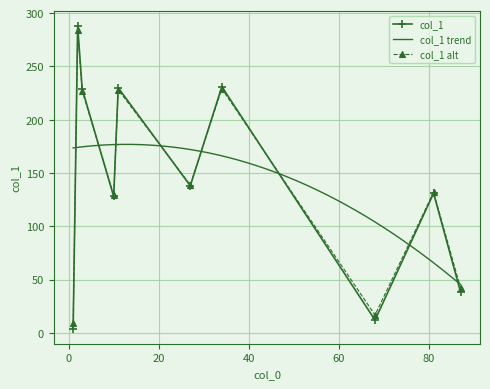

True or false: col_1 has more than 2 interior local peaks.

True